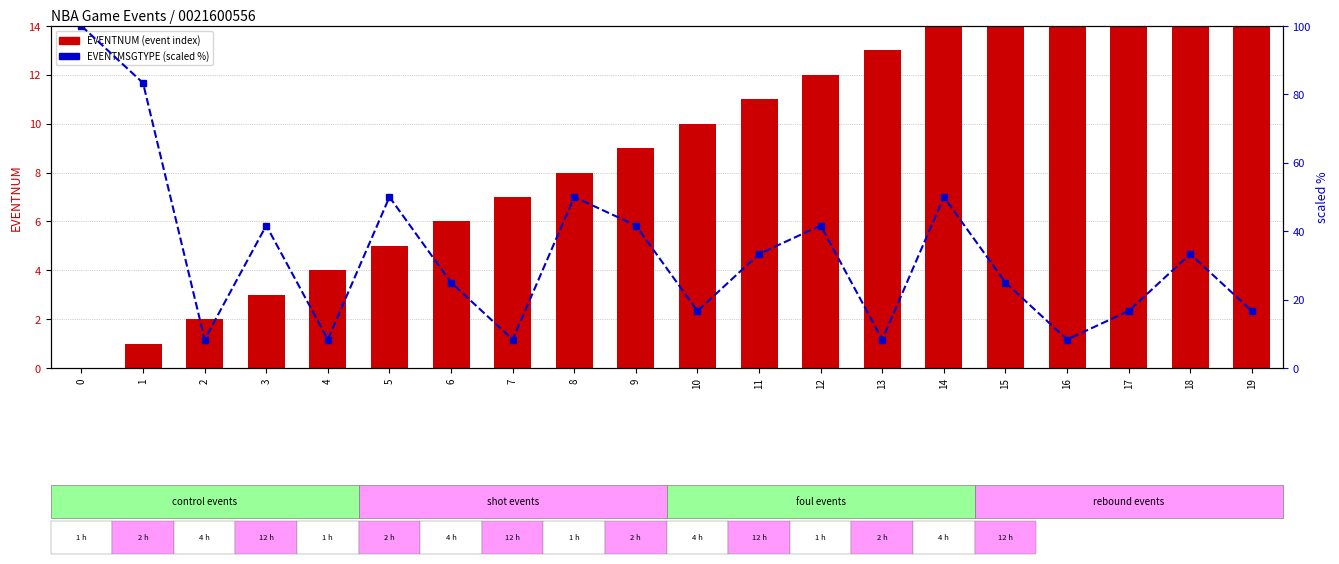

What is the difference between the EVENTNUM (event index) values at 11 and 2?

9.0